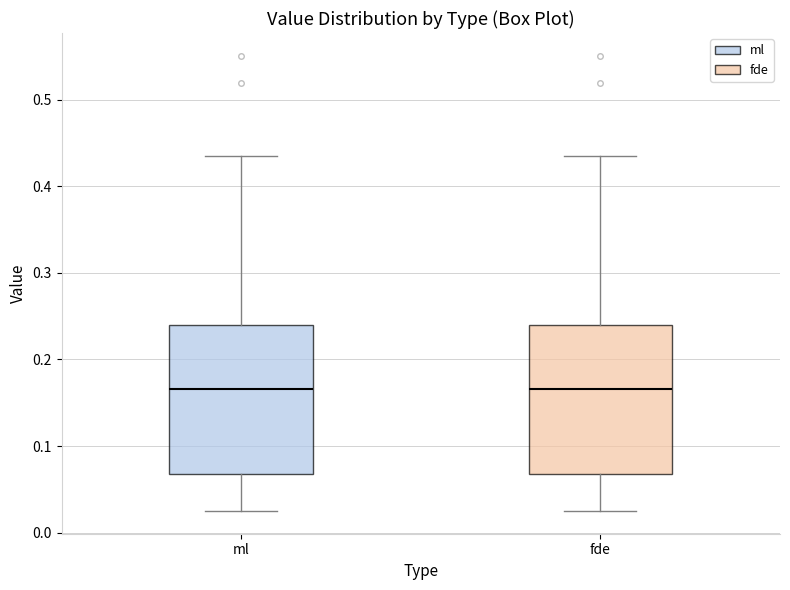

Reading left to right, transcribe this box plot: for each box, give where its median line is, the range the box spans, and where its two whiskers end, as read against the y-axis. The values are not printed on the chart, so give them approximately, as read against the axis.

ml: median 0.17, box 0.07 to 0.24, whiskers 0.03 to 0.43
fde: median 0.17, box 0.07 to 0.24, whiskers 0.03 to 0.43